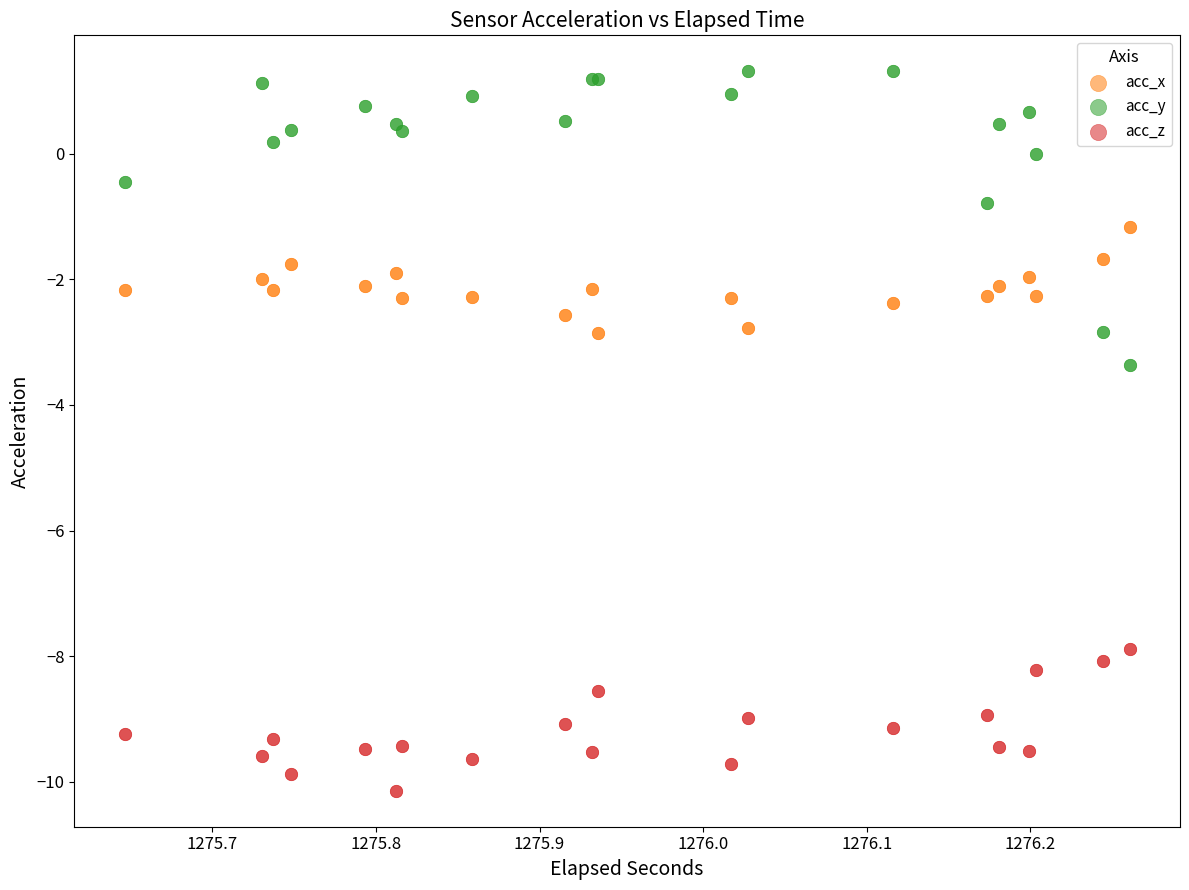

What are all the series names shown in the legend?

acc_x, acc_y, acc_z